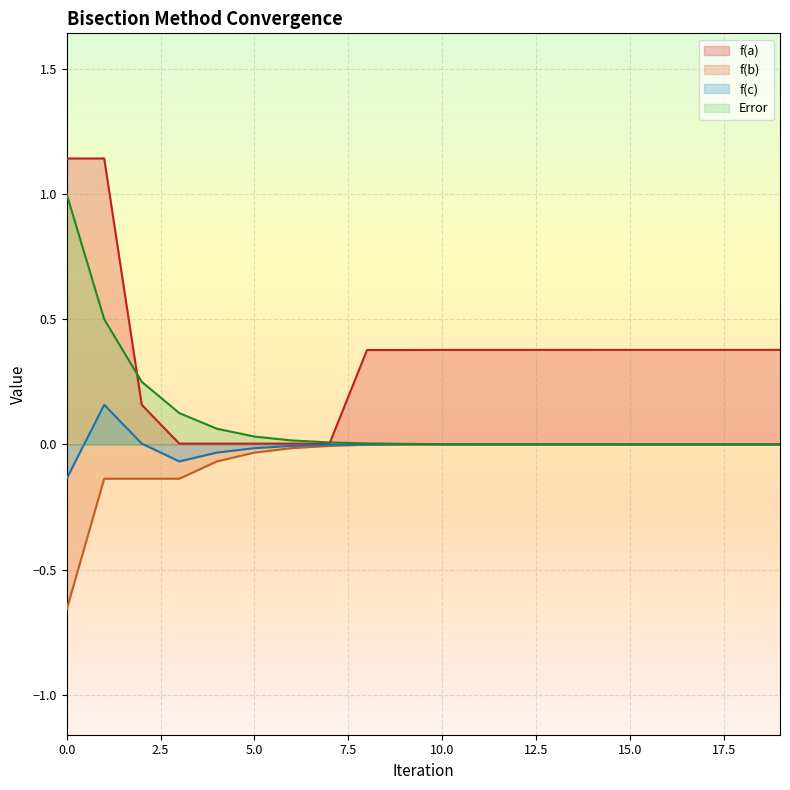

The f(b) series shows -0.0 at 6. True or false?

True